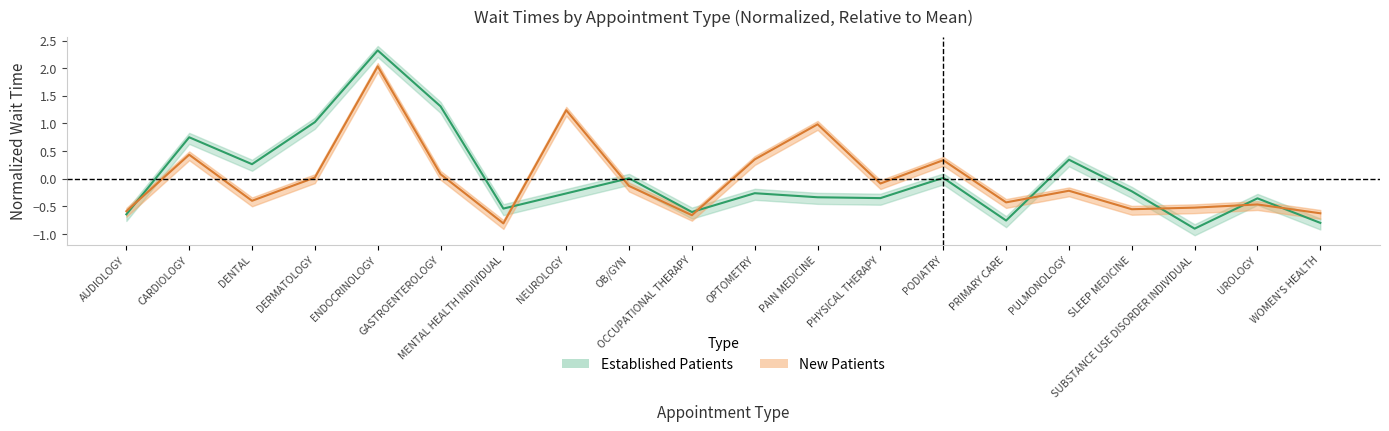

At which category is the sum across all series the highest?

ENDOCRINOLOGY